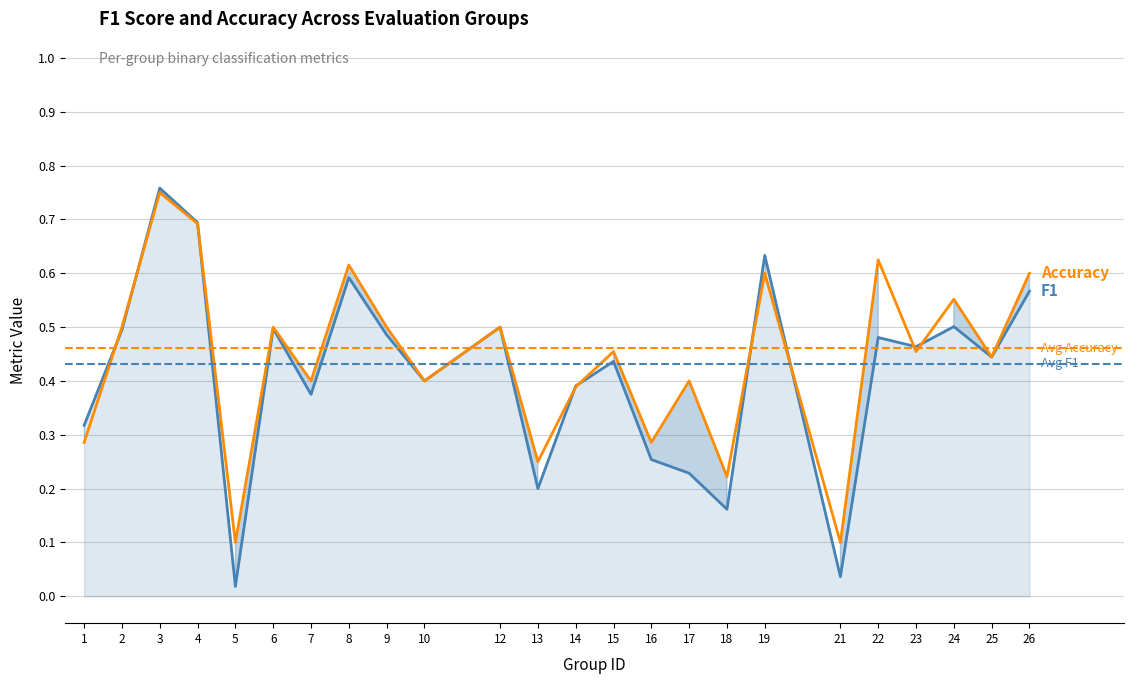

What is the average value of the f1 series?

0.4